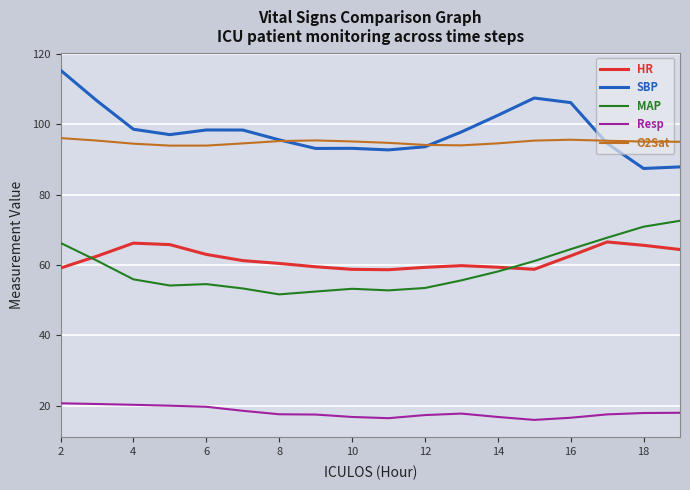

True or false: O2Sat and Resp cross at least once.

False